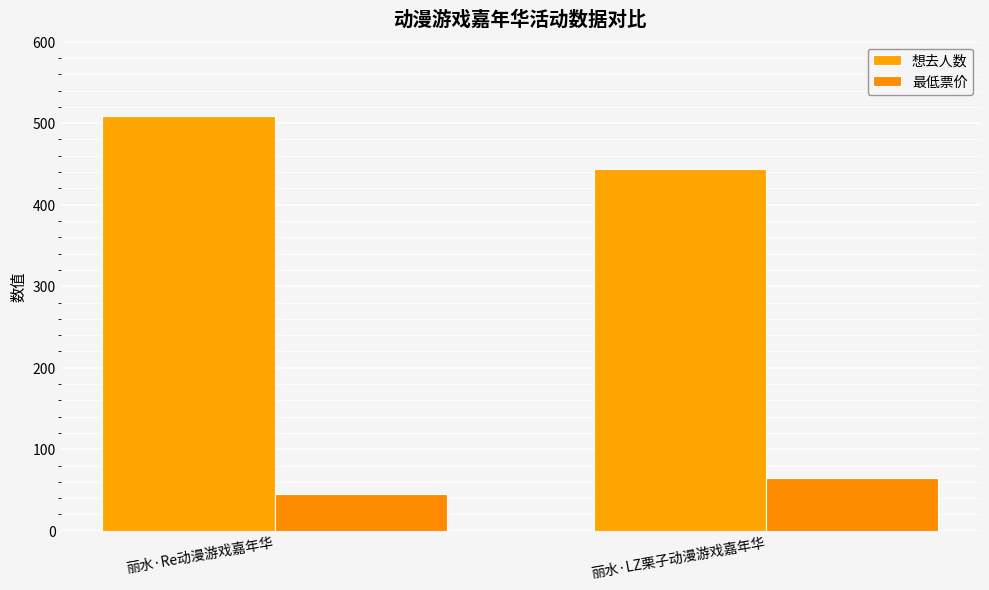

What position from the left is 丽水·Re动漫游戏嘉年华?

1